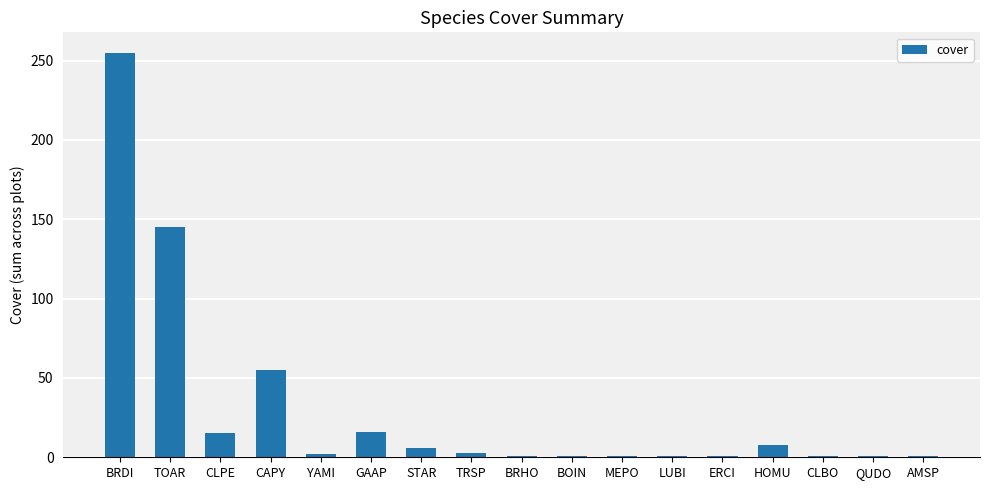

Are the bars grouped side by side (vs. stacked)?

No